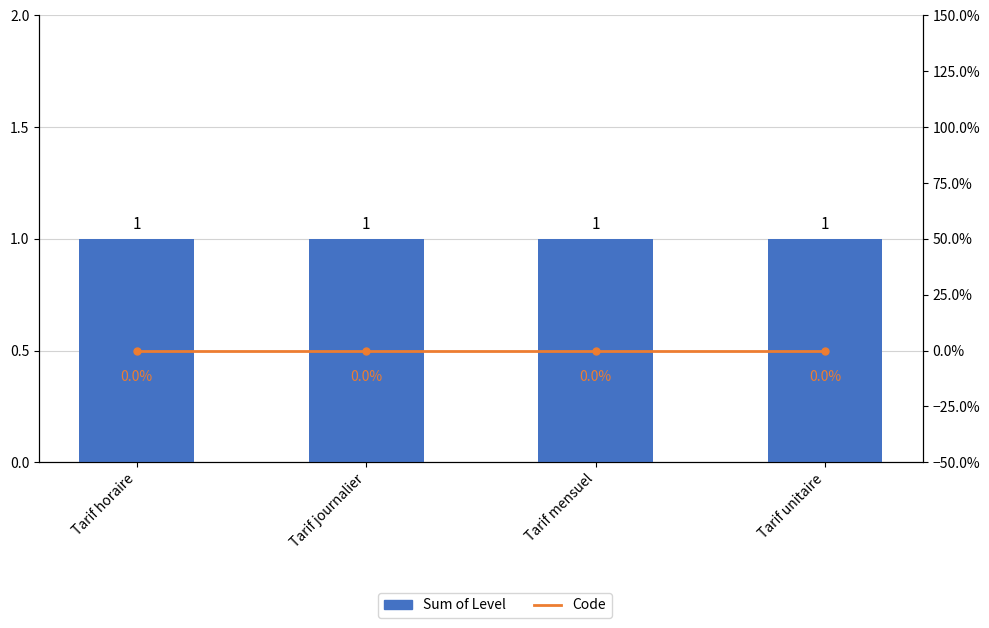

What is the total value across all series at Tarif journalier?

1